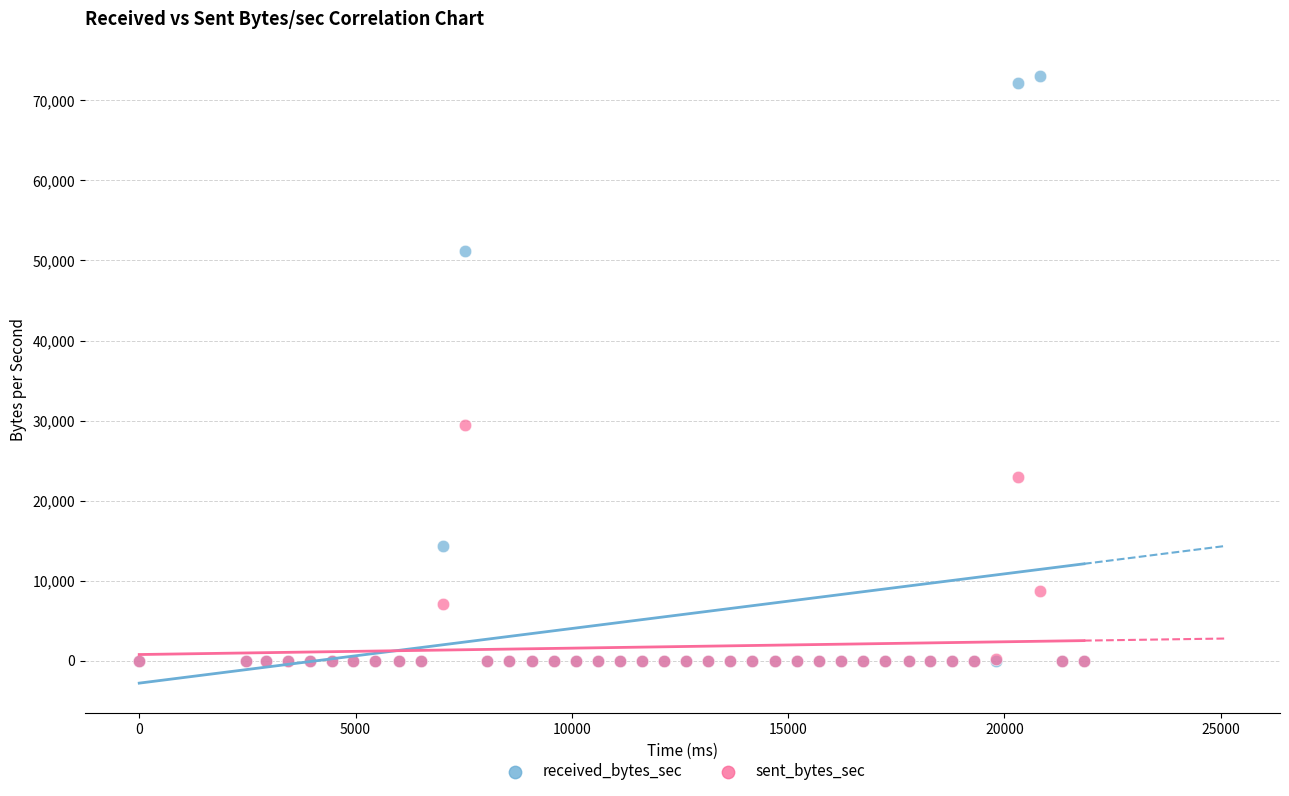

Across all series, what Y value is closest to 36527?

29460